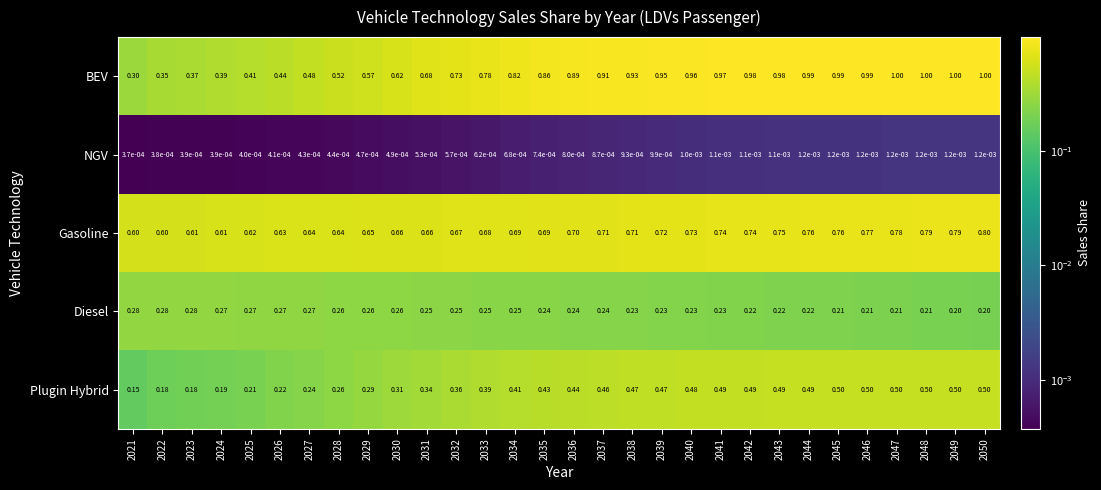

Which series changed the most between 2032 and 2044?

BEV